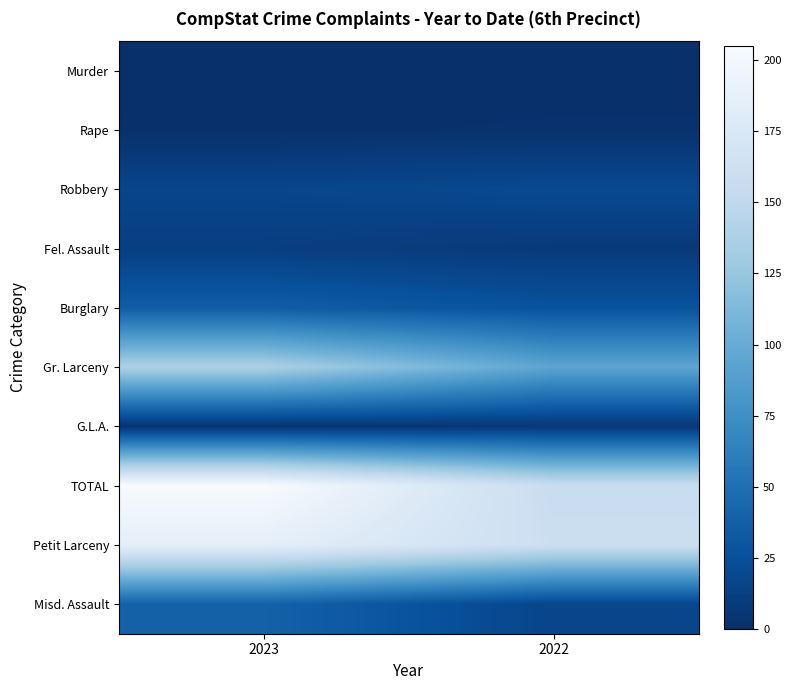

Which series has the widest spread of values?

TOTAL